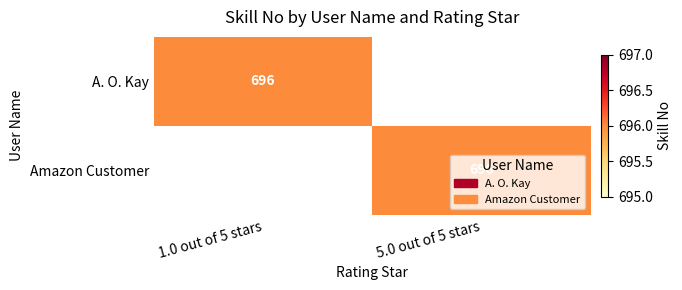

At which category is the sum across all series the highest?

1.0 out of 5 stars